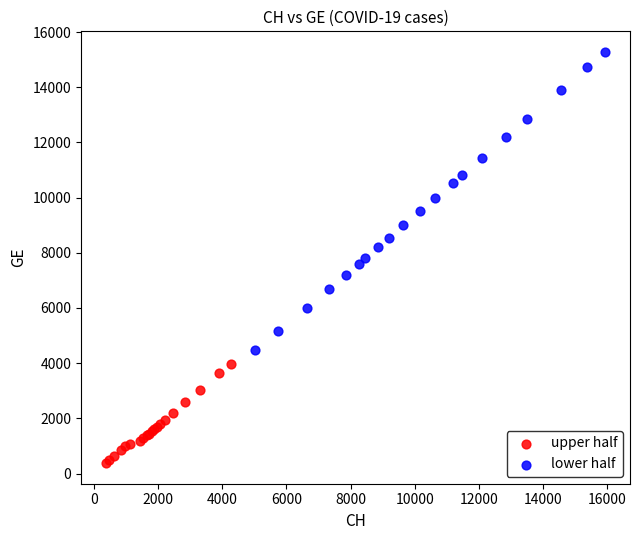

Which series has the widest spread of Y values?

lower half